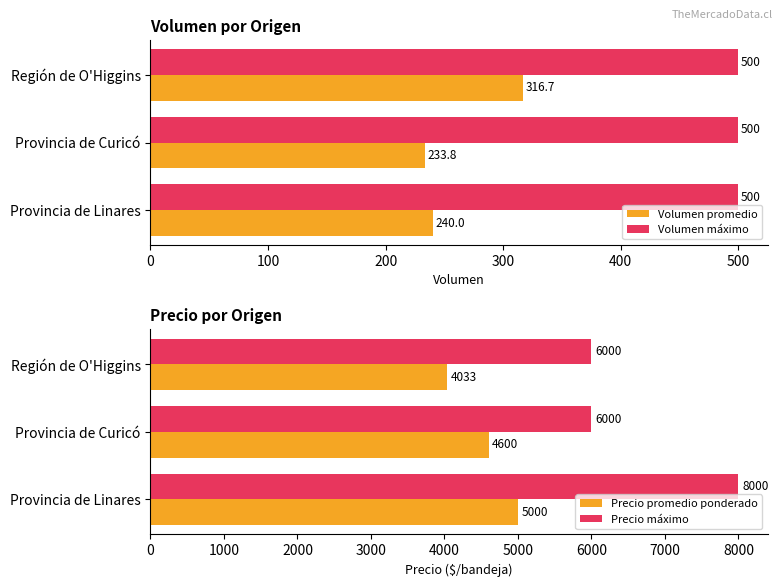

True or false: Volumen promedio has a value of 406.6 at Provincia de Curicó.

False